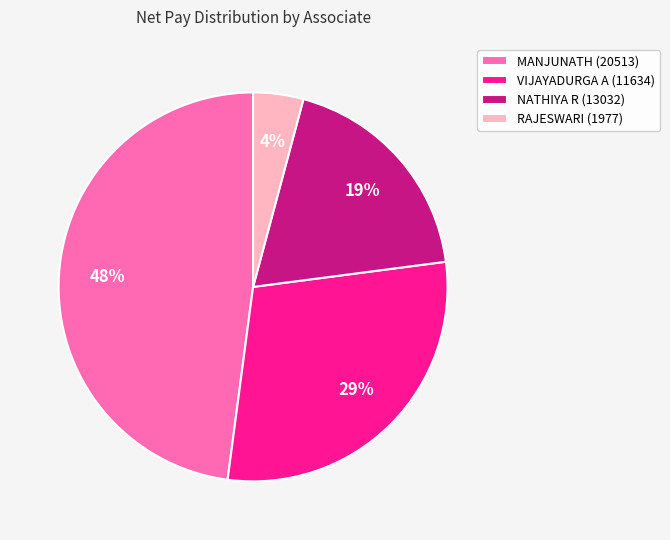

To the nearest percent, what is the difference between the largest and smallest slice percentages?

44%